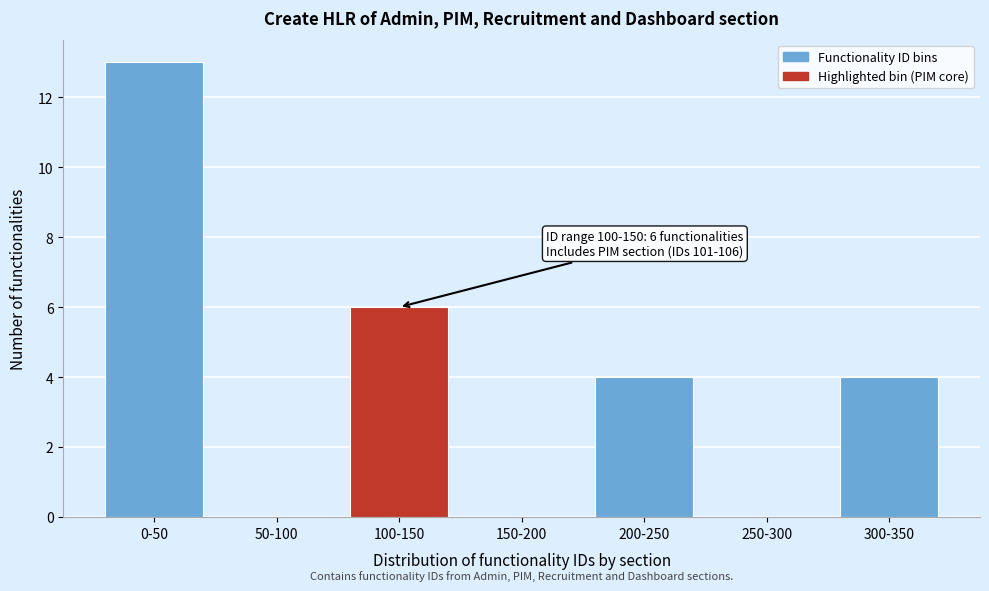

Reading left to right, transcribe all the data shown in this chart.

0-50=13	50-100=0	100-150=6	150-200=0	200-250=4	250-300=0	300-350=4